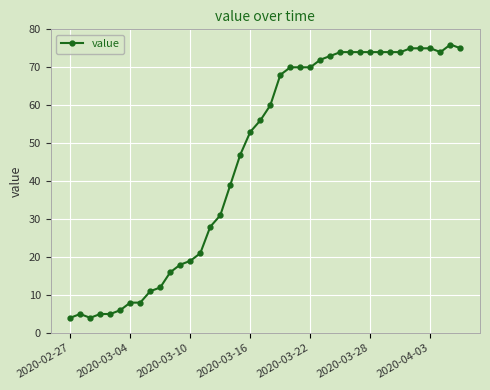

How many lines are shown in the chart?

1